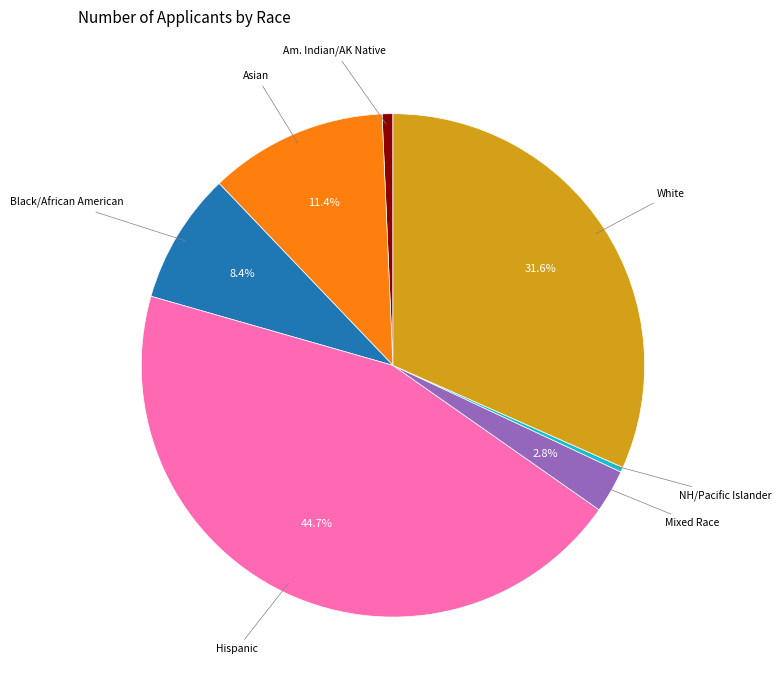

Is there a majority slice in this chart?

No